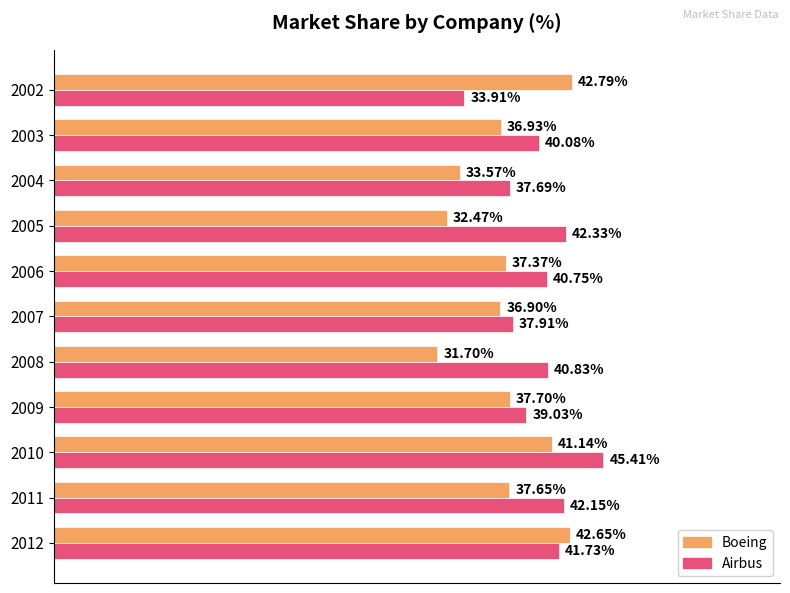

Is the value of Boeing at 2004 greater than the value of Airbus at 2004?

No